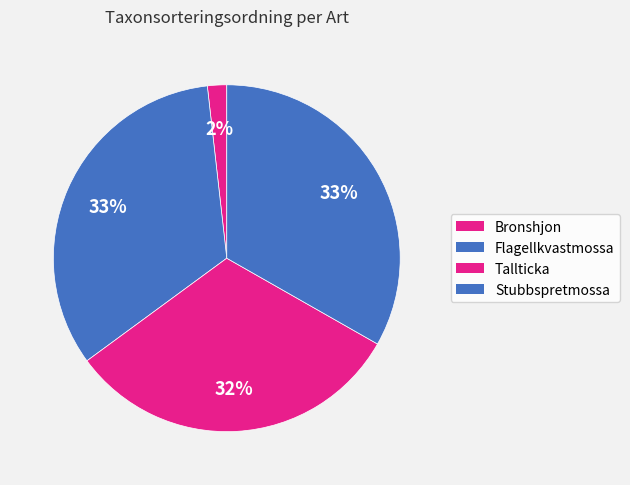

What is the largest slice in the pie chart?

Flagellkvastmossa